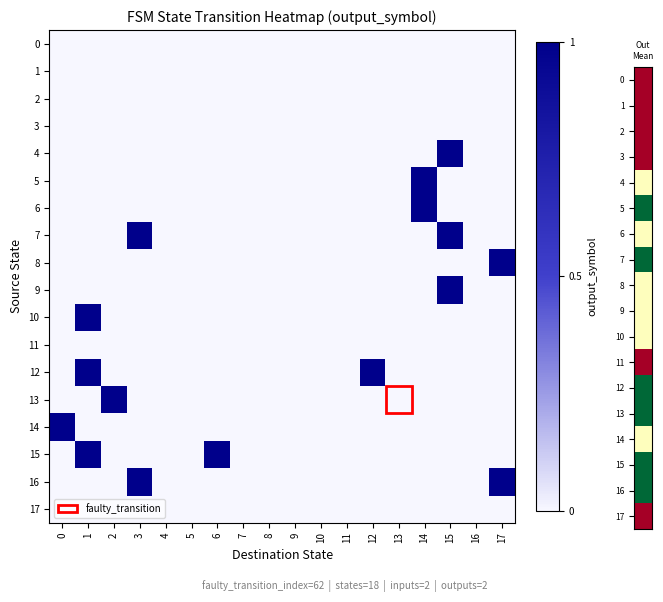

At how many categories does at least one series exceed 0?

9